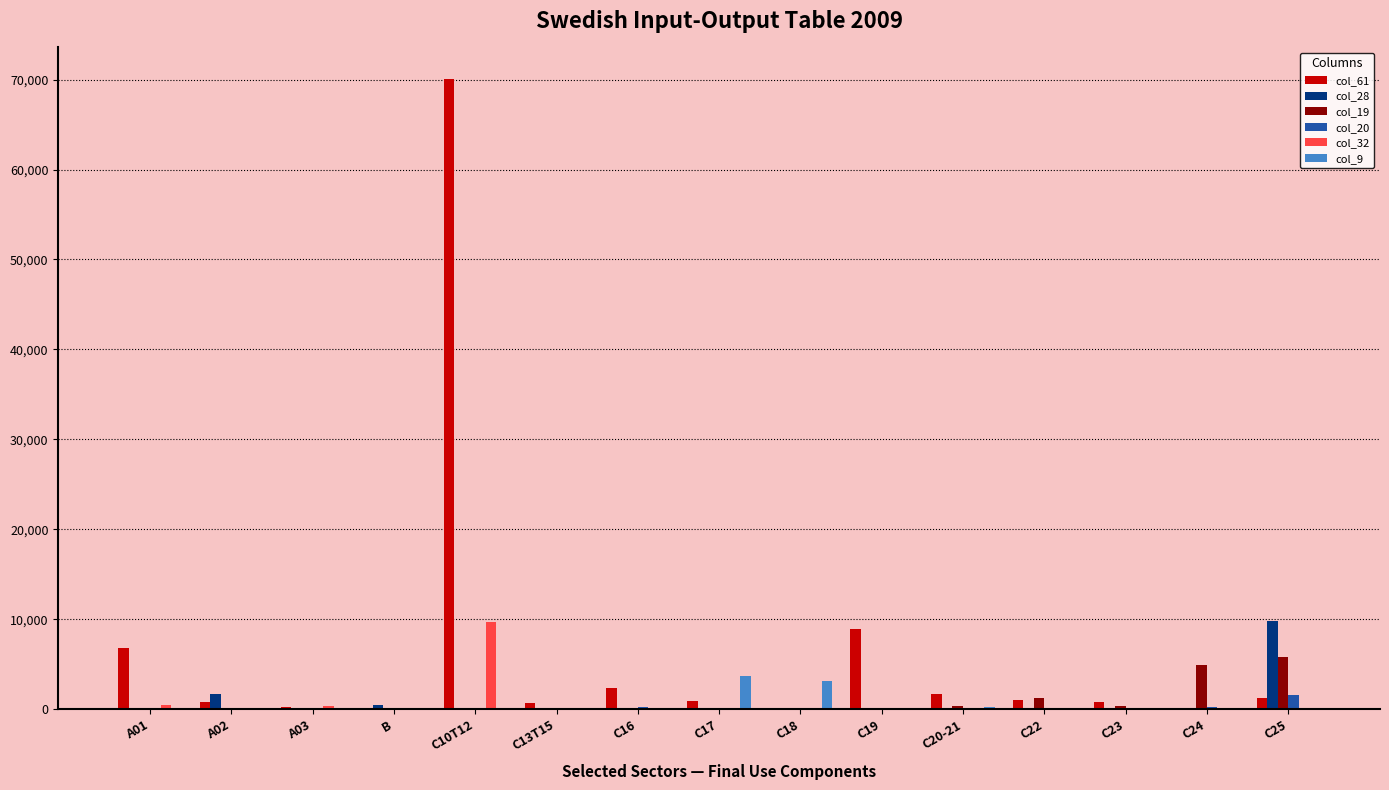

What is the spread (max minus min) of values at A01?

6753